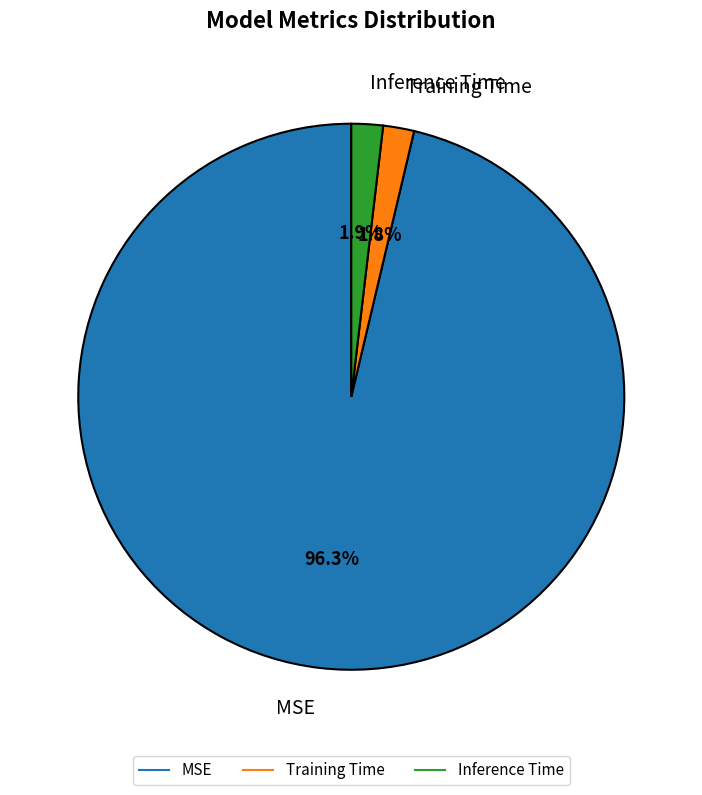

Does Inference Time represent more than half of the total?

No